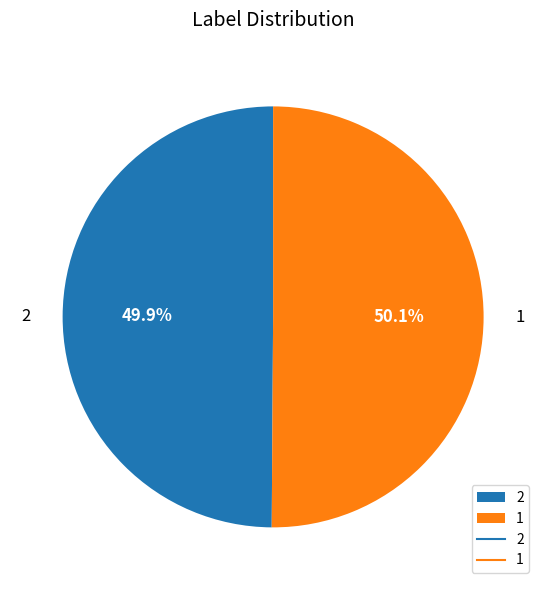

Is there any slice that represents more than half of the pie?

Yes